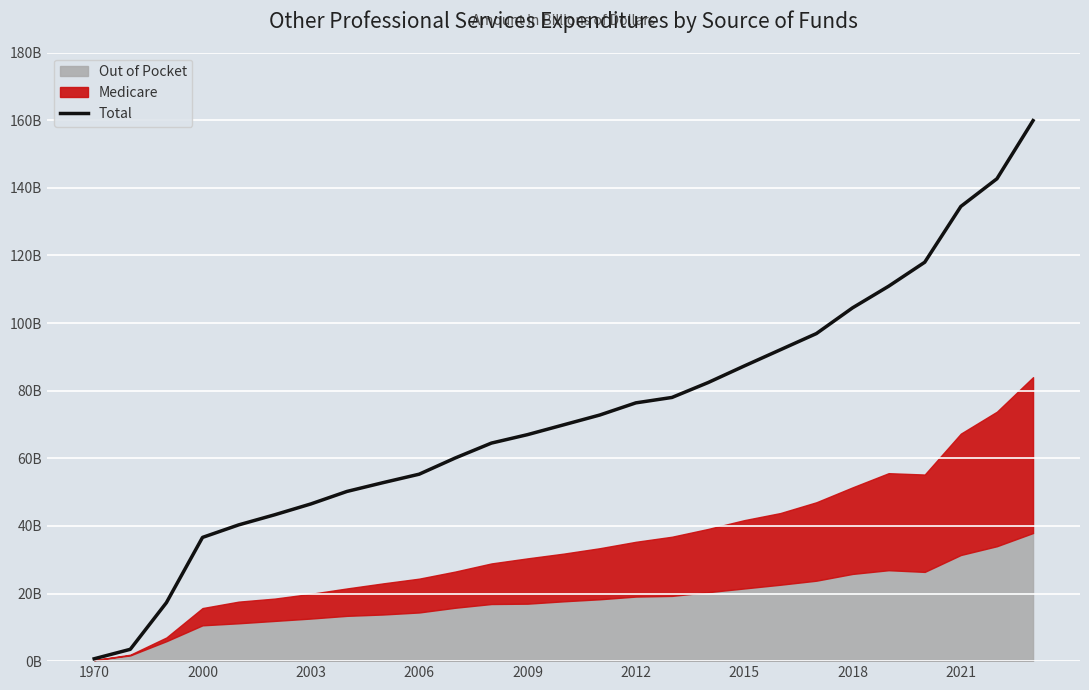

How many lines are shown in the chart?

1